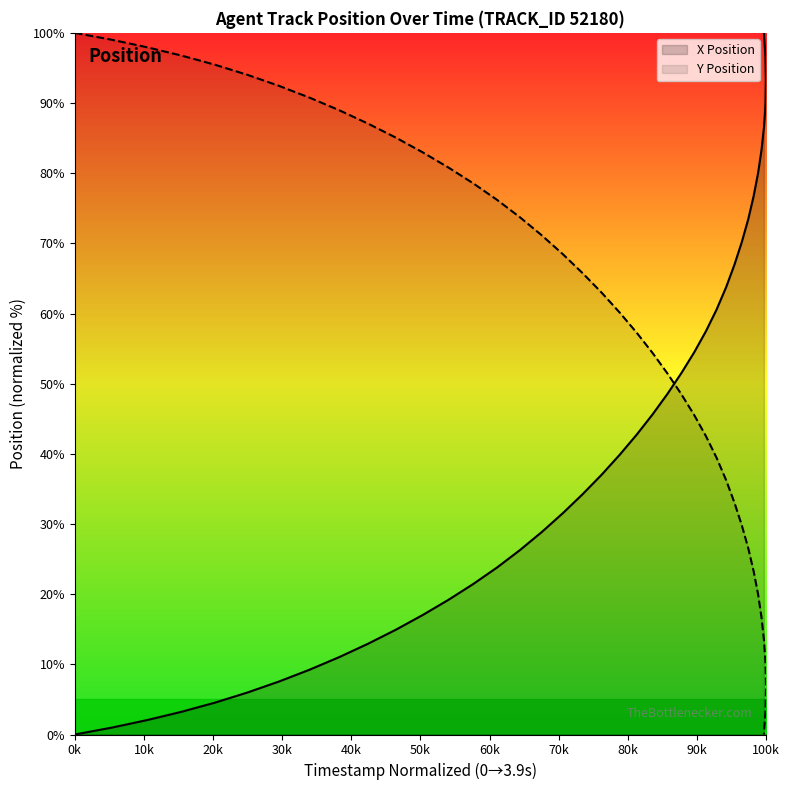

Between 24 and 18, which is larger?

24